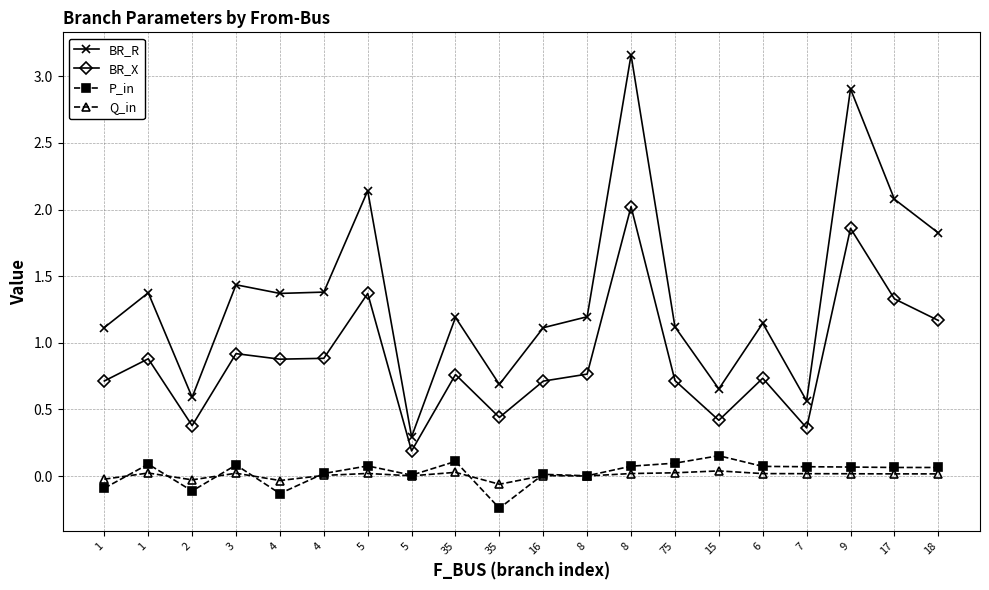

What are all the series names shown in the legend?

BR_R, BR_X, P_in, Q_in